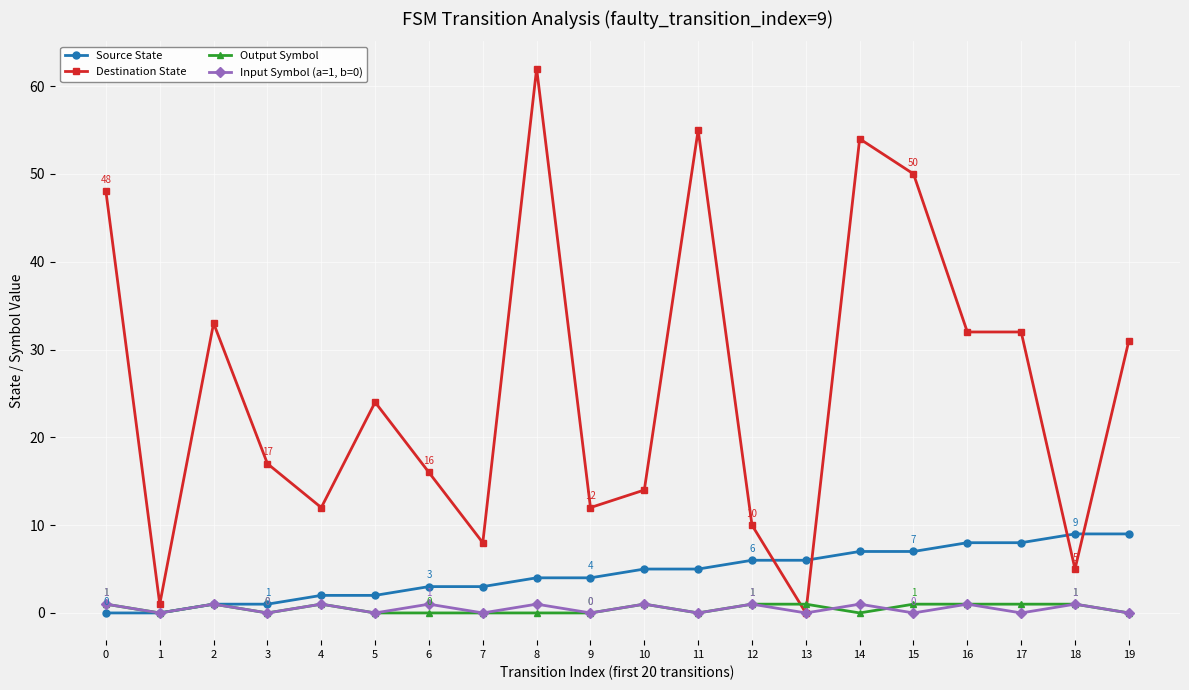

True or false: Source State has a value of 3 at 6.

True